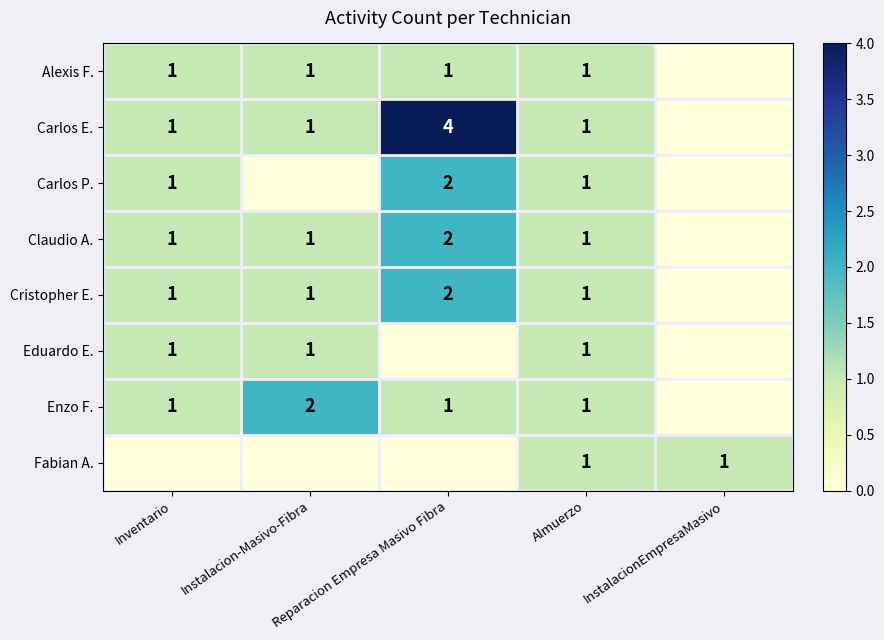

What is the approximate value of Enzo F. at Almuerzo?

1